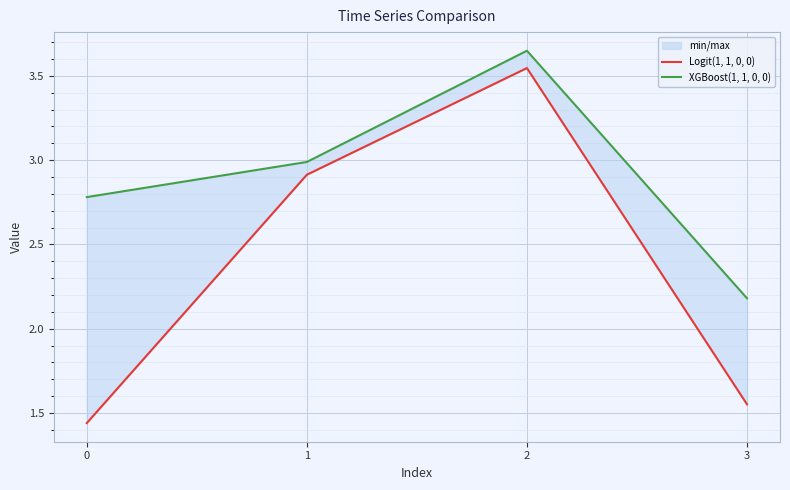

True or false: Logit(1, 1, 0, 0) and XGBoost(1, 1, 0, 0) cross at least once.

False